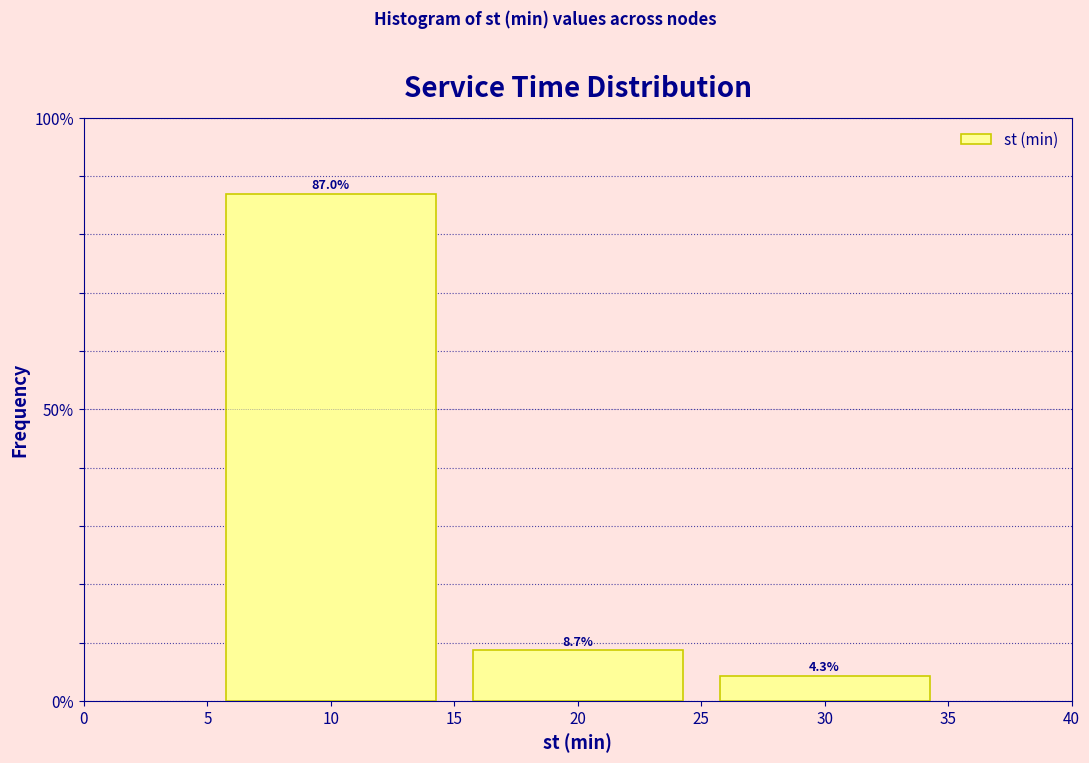

Reading left to right, transcribe this chart: for each bar, give the range it covers on the x-axis and its height.

5 to 15: 87.0
15 to 25: 8.7
25 to 35: 4.3